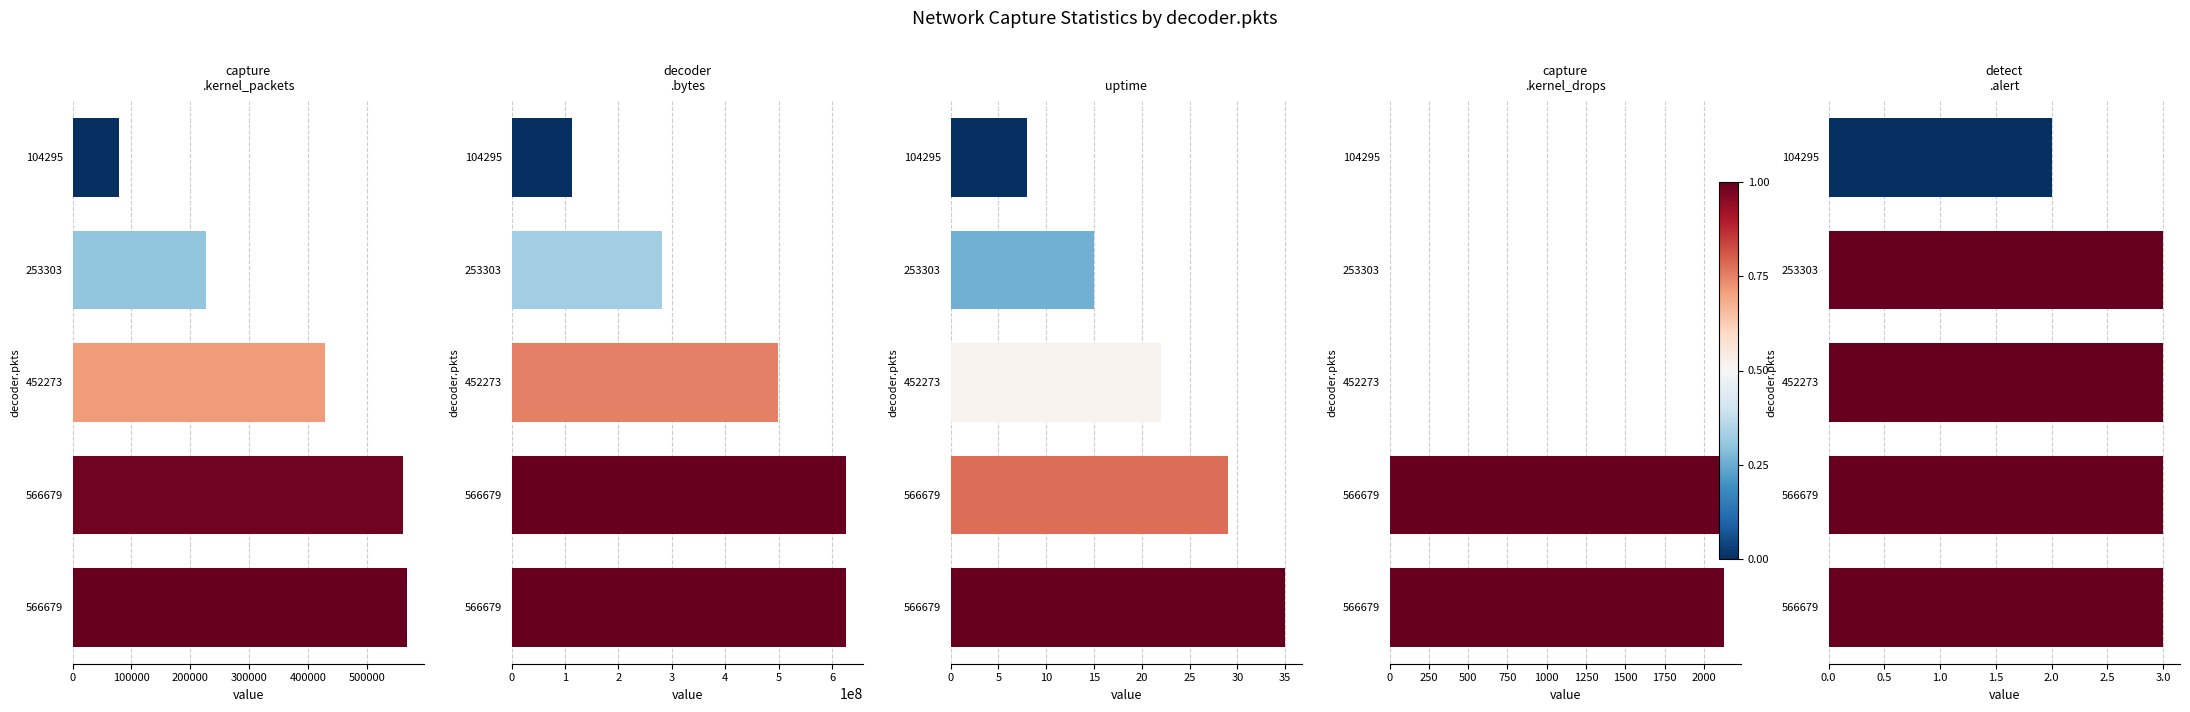

What is the difference between the uptime values at 253303 and 452273?

7